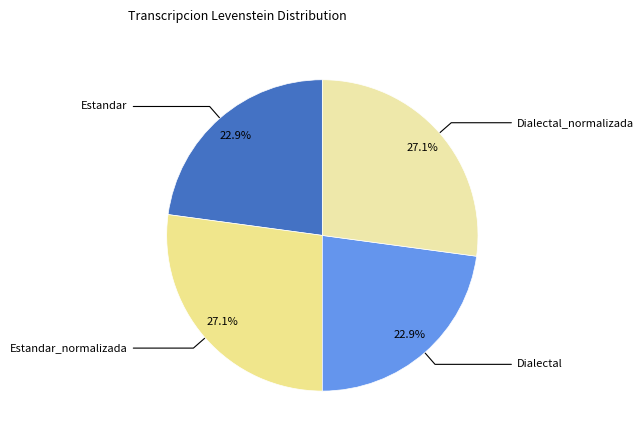

Is Dialectal_normalizada the majority of the pie?

No